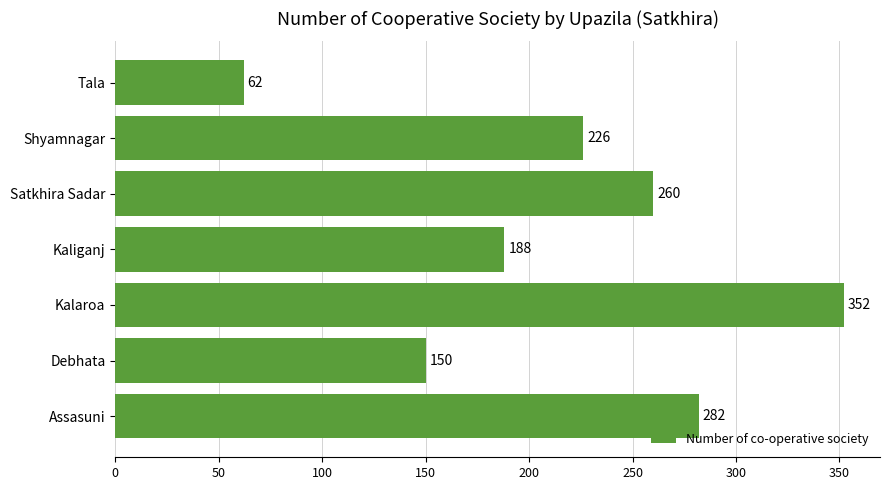

At which category does the chart reach its peak across all series?

Kalaroa